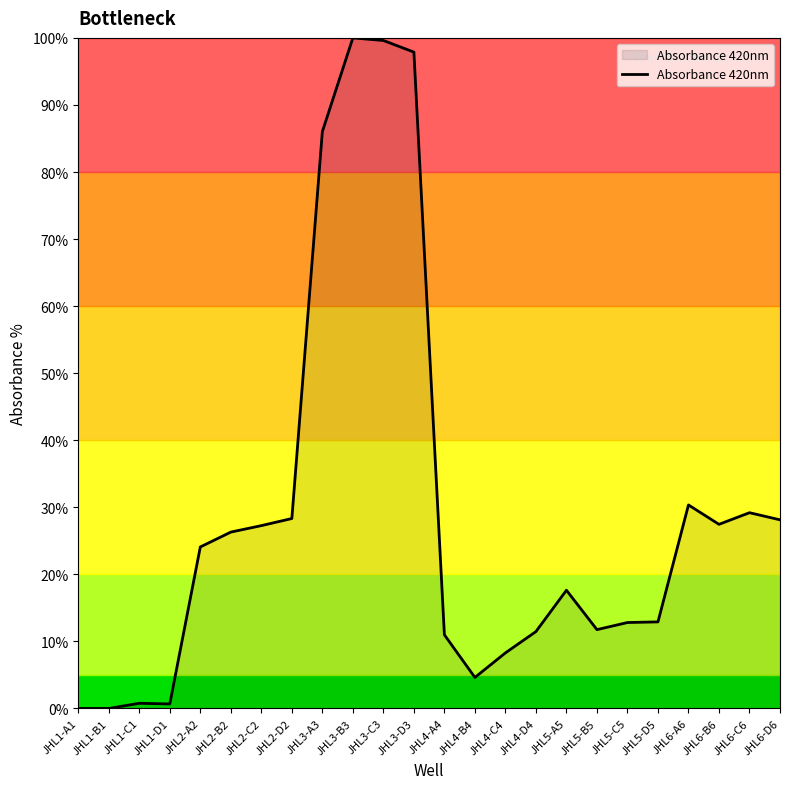

Does the chart display data point markers on the line(s)?

No